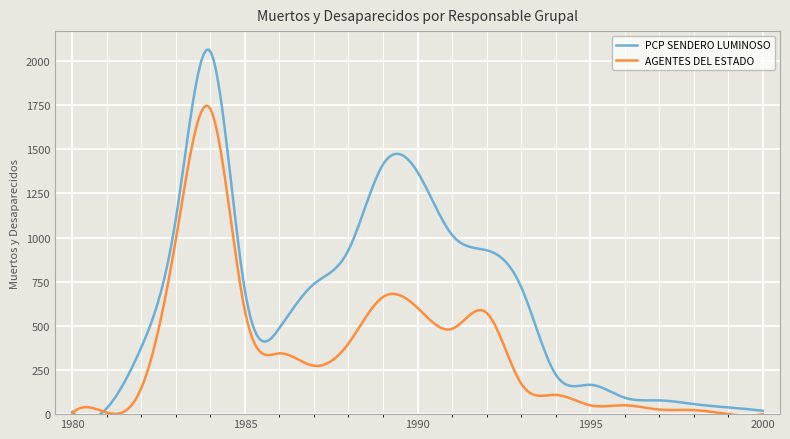

True or false: PCP SENDERO LUMINOSO has a value of 379 at 1982.

True